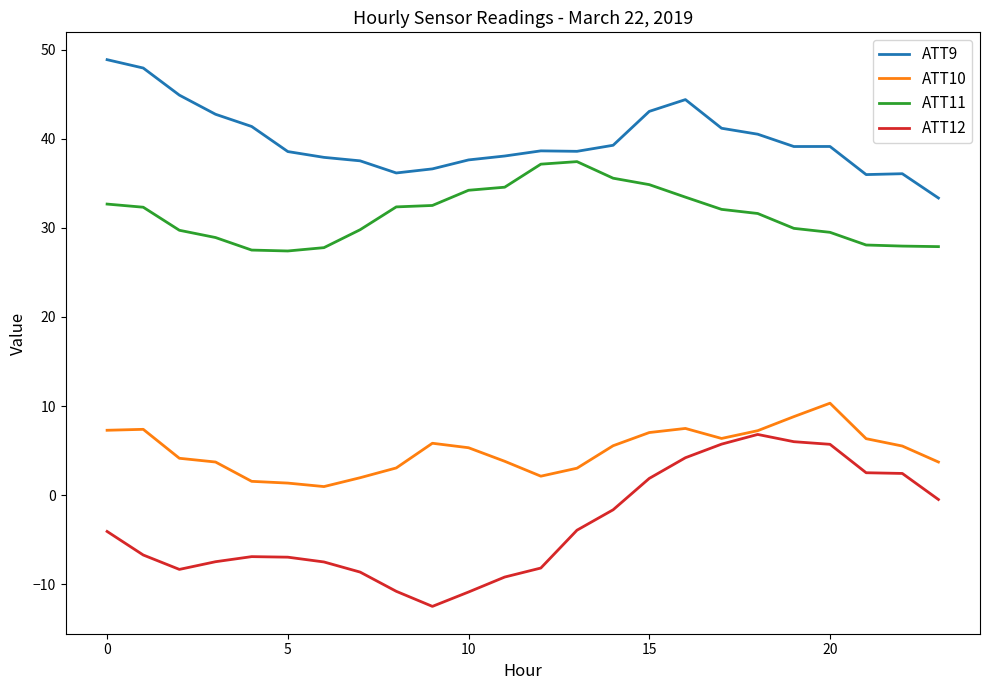

True or false: ATT11 and ATT10 intersect in this chart.

False